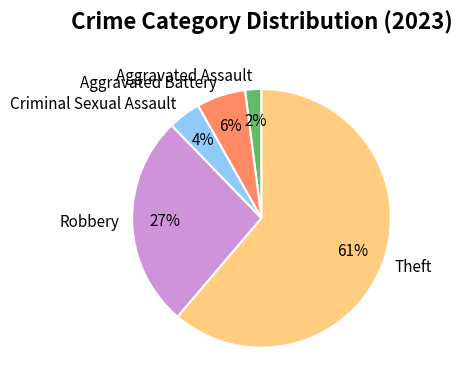

Is the sum of Aggravated Battery and Criminal Sexual Assault greater than half?

No